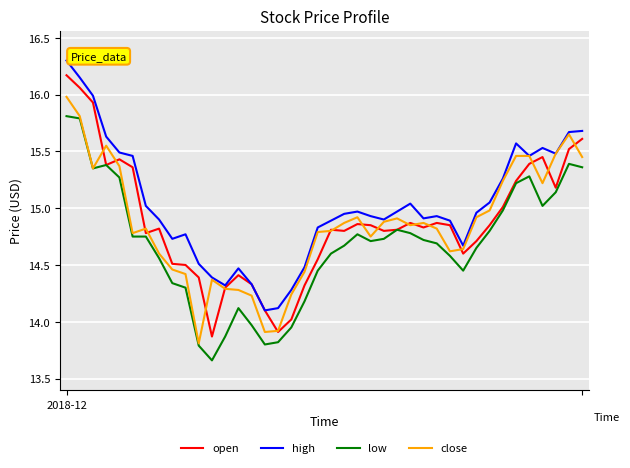

What is the lowest value of the close series?

13.8